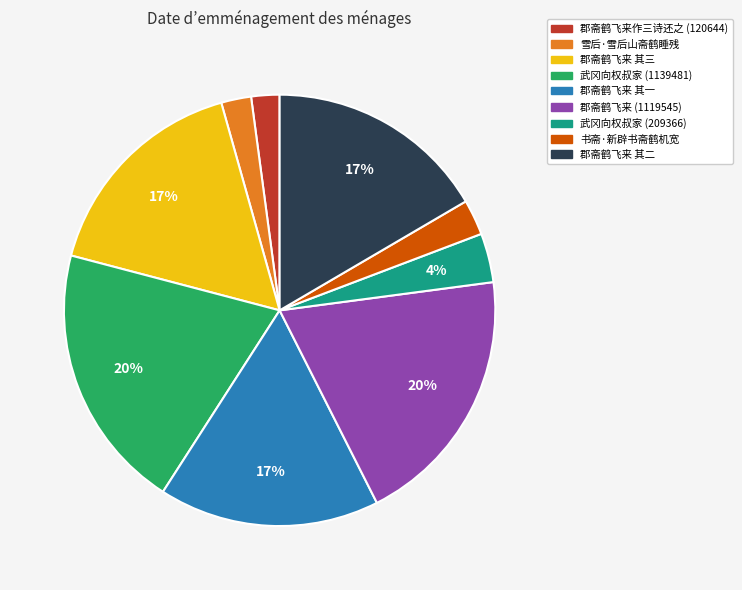

Is there any slice that represents more than half of the pie?

No